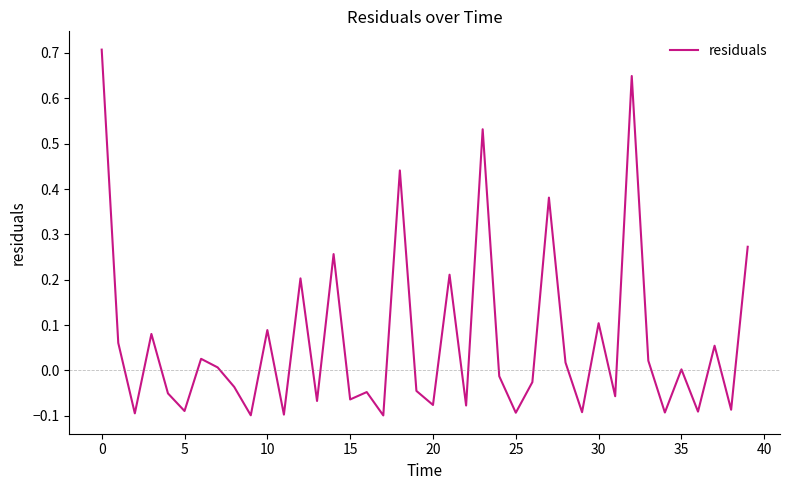

What is the difference between the maximum and minimum values?

0.8